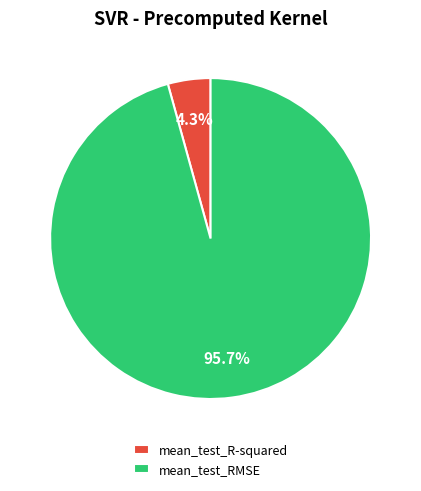

Which category has the biggest portion of the pie?

mean_test_RMSE